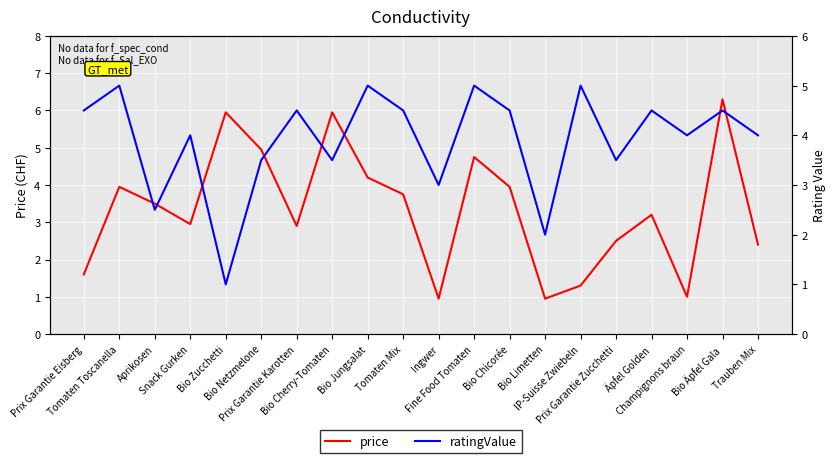

What is the minimum value for ratingValue?

1.0